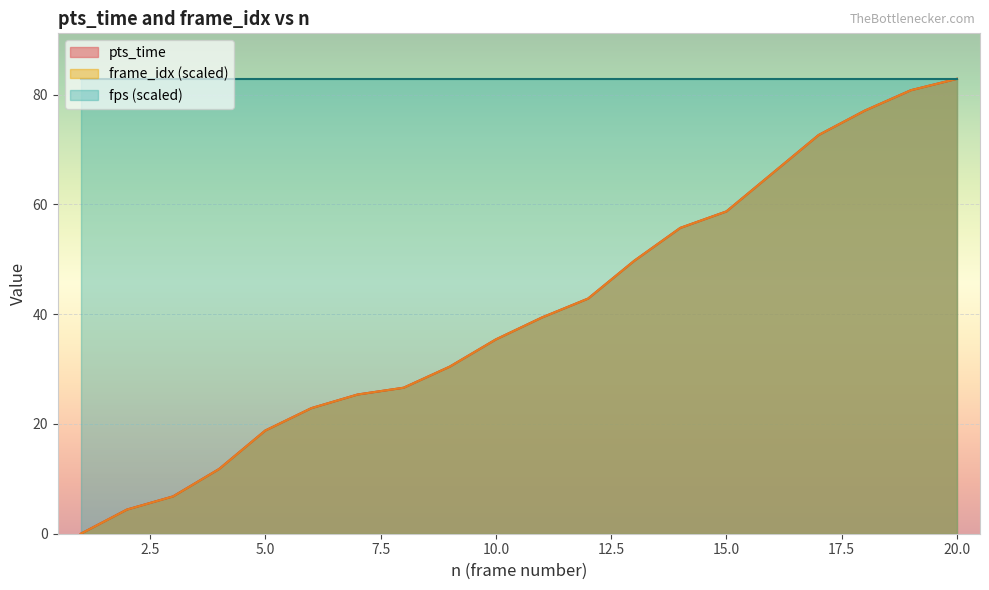

Between 5 and 8, which series saw the biggest shift?

pts_time